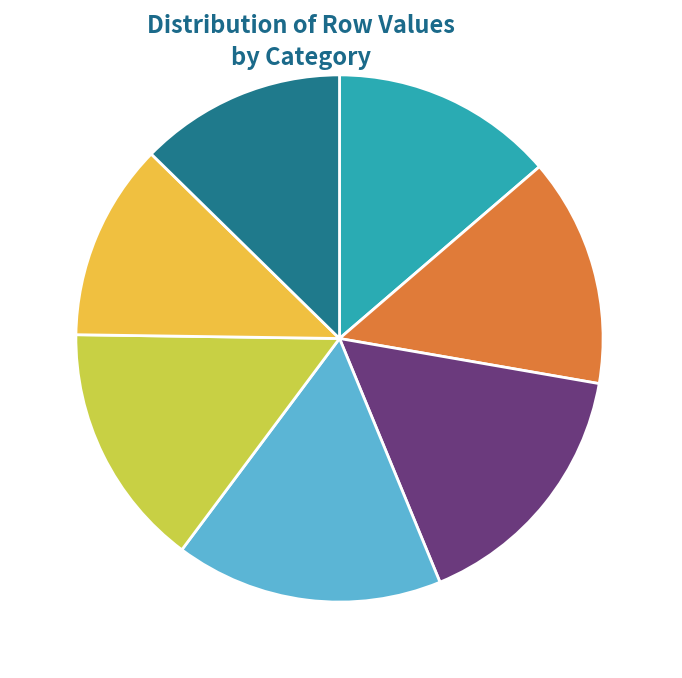

To the nearest percent, what percentage of the pie is Row 3?

16%